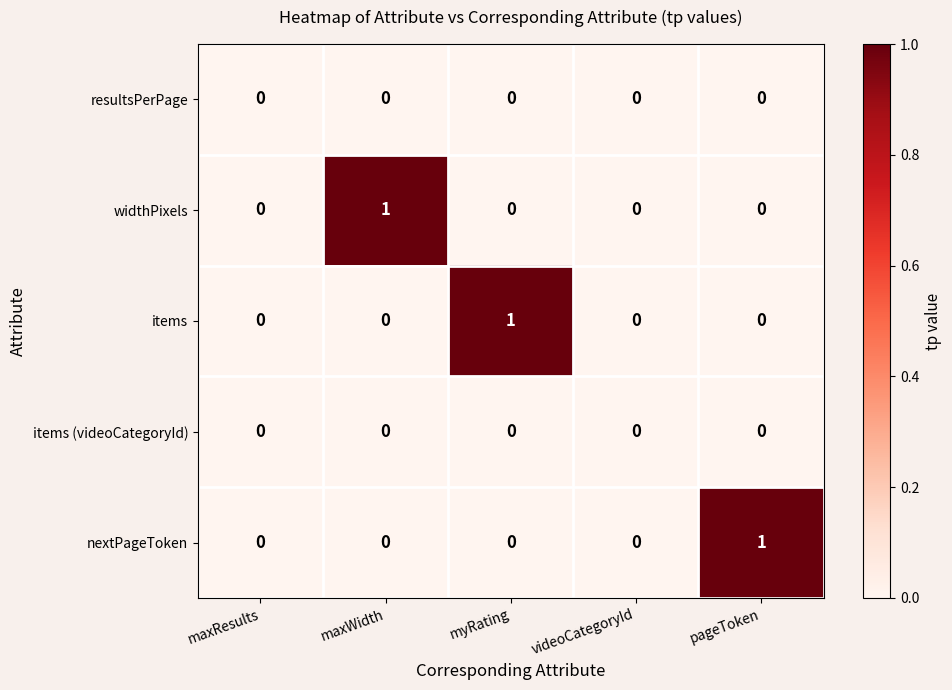

Which series changed the most between videoCategoryId and pageToken?

nextPageToken